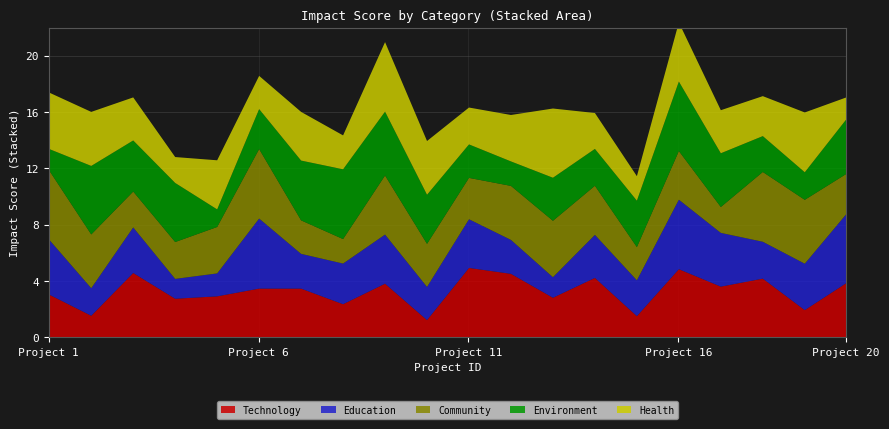

Reading right to left, what are all the values shown in this chart?

Technology: 20=3.9	19=2.0	18=4.2	17=3.6	16=4.9	15=1.5	14=4.2	13=2.8	12=4.5	11=5.0	10=1.2	9=3.8	8=2.4	7=3.5	6=3.5	5=2.9	4=2.8	3=4.6	2=1.6	1=3.1
Education: 20=4.9	19=3.3	18=2.6	17=3.8	16=4.9	15=2.5	14=3.1	13=1.5	12=2.4	11=3.5	10=2.4	9=3.5	8=2.9	7=2.5	6=5.0	5=1.6	4=1.4	3=3.2	2=2.0	1=3.9
Community: 20=2.8	19=4.5	18=5.0	17=1.8	16=3.5	15=2.4	14=3.5	13=4.0	12=3.8	11=2.9	10=3.1	9=4.2	8=1.7	7=2.4	6=4.9	5=3.3	4=2.6	3=2.5	2=3.8	1=4.9
Environment: 20=3.9	19=2.0	18=2.5	17=3.8	16=4.9	15=3.3	14=2.6	13=3.1	12=1.7	11=2.4	10=3.5	9=4.5	8=5.0	7=4.2	6=2.8	5=1.2	4=4.2	3=3.6	2=4.9	1=1.5
Health: 20=1.5	19=4.2	18=2.8	17=3.1	16=4.2	15=1.7	14=2.5	13=4.9	12=3.3	11=2.6	10=3.8	9=4.9	8=2.4	7=3.5	6=2.4	5=3.5	4=1.8	3=3.1	2=3.8	1=4.0